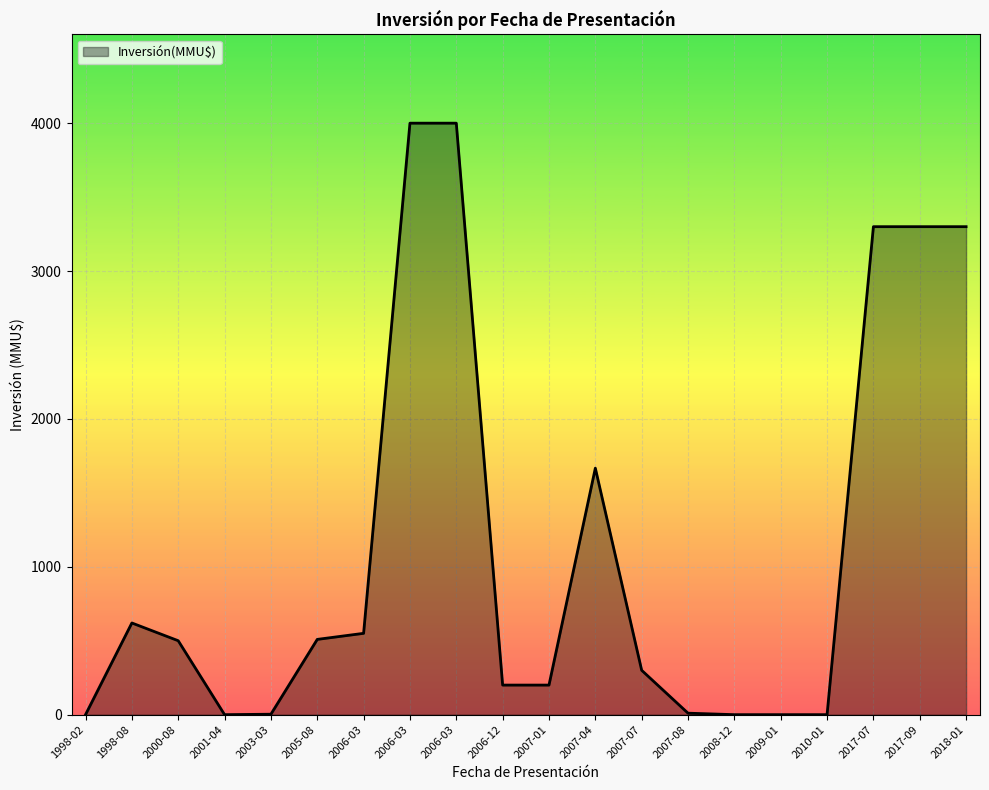

At which category does the data reach its first local peak?

1998-08